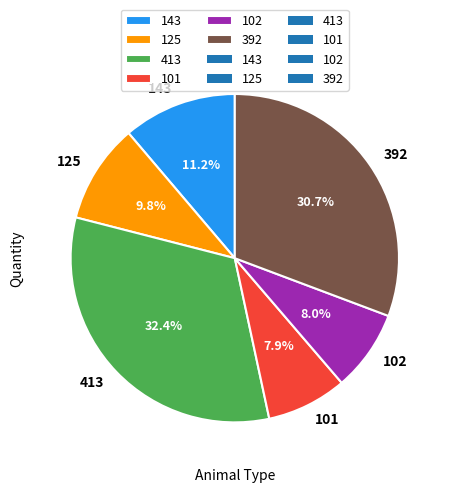

Is it true that 102 is 8% of the pie?

True